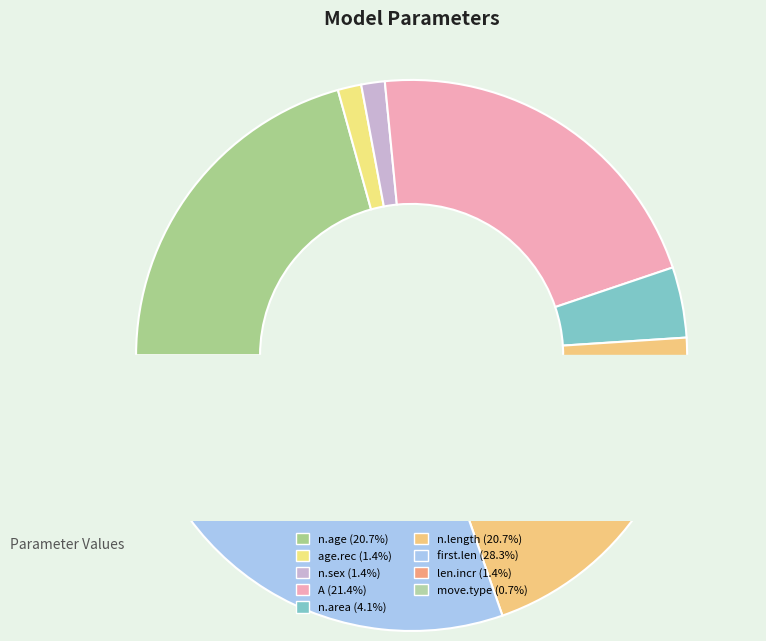

How many segments does this pie chart have?

9